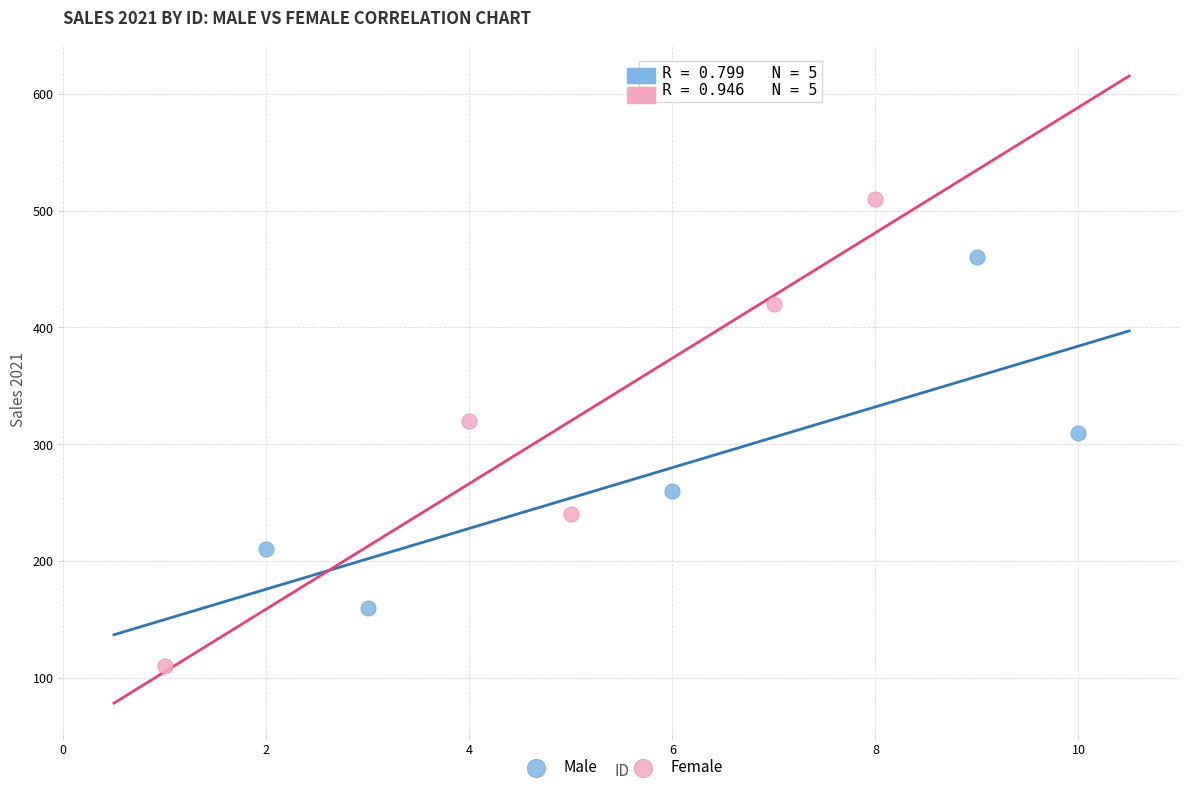

Which series has the widest spread of Y values?

Female